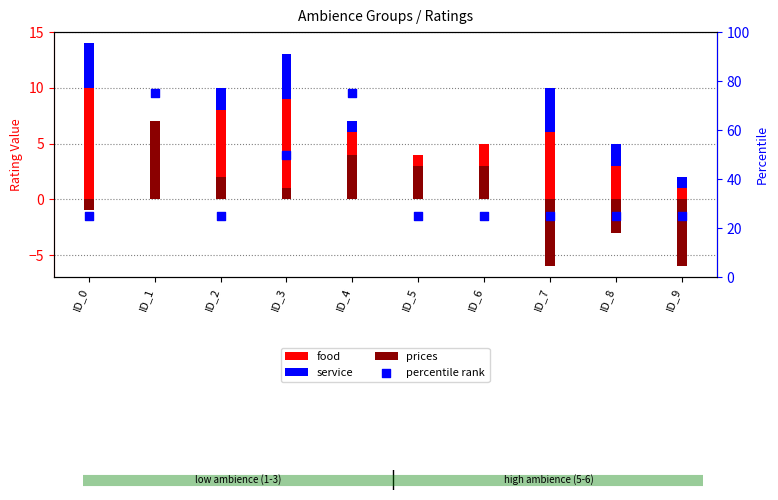

At which category is the sum across all series the highest?

ID_1